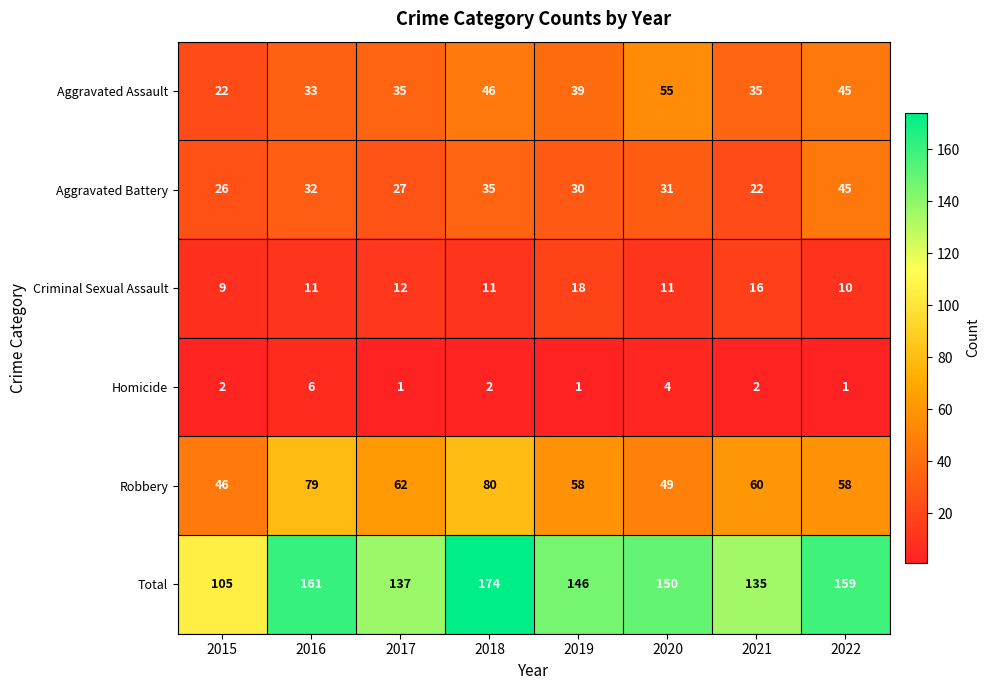

List the series in order of their peak value, highest first.

Total, Robbery, Aggravated Assault, Aggravated Battery, Criminal Sexual Assault, Homicide